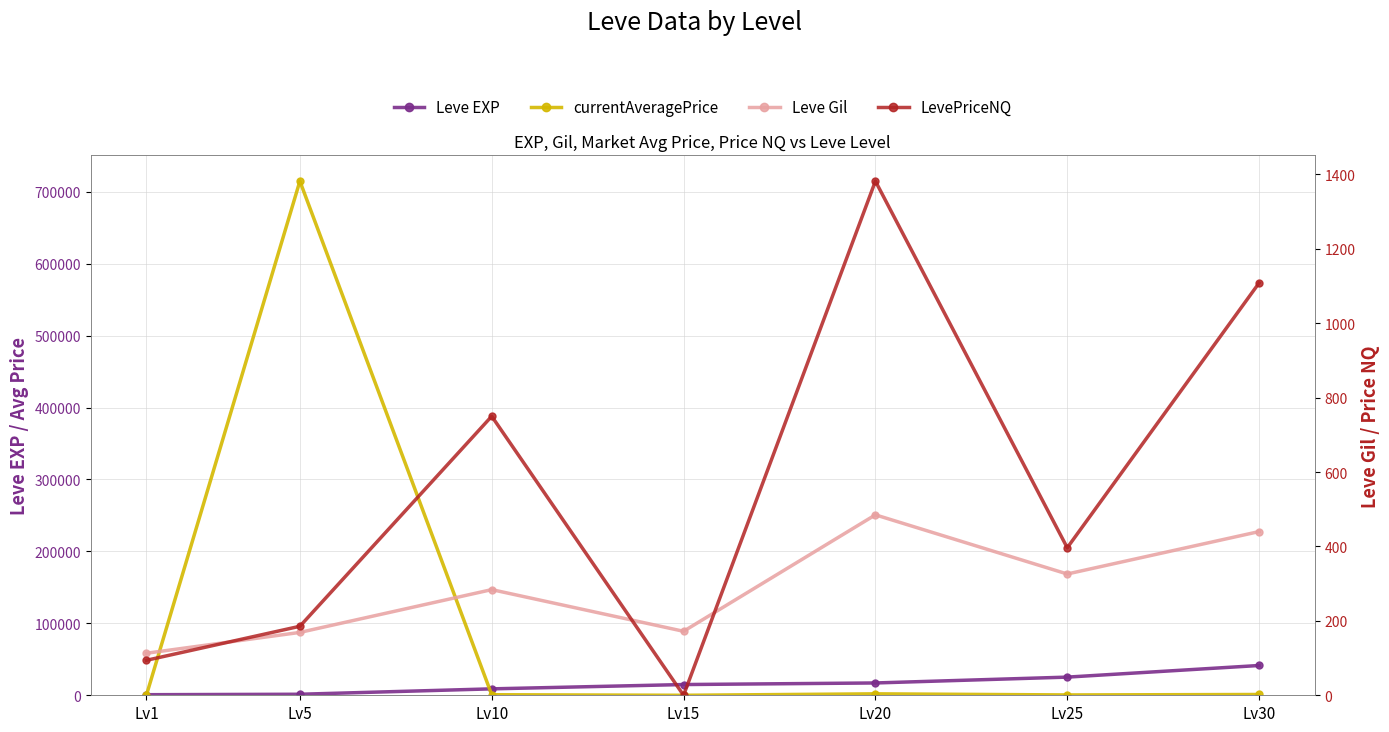

What is the difference between the maximum and minimum values in the currentAveragePrice series?

714789.0